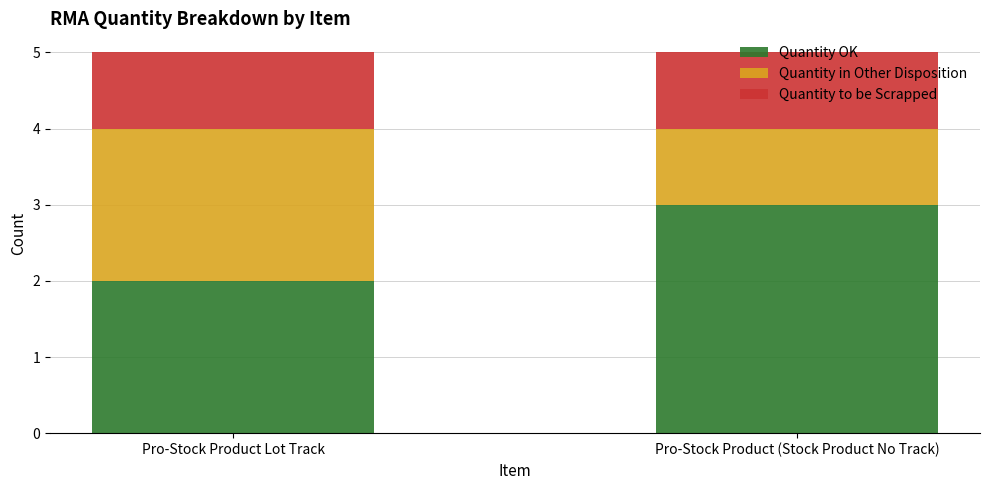

How many categories are shown in the chart?

2